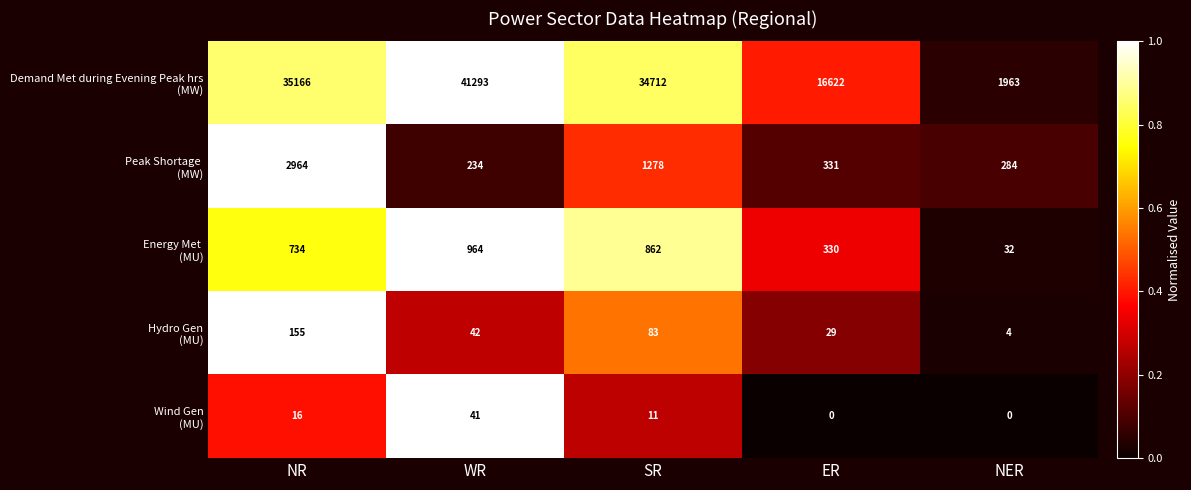

What is the spread (max minus min) of values at ER?

16622